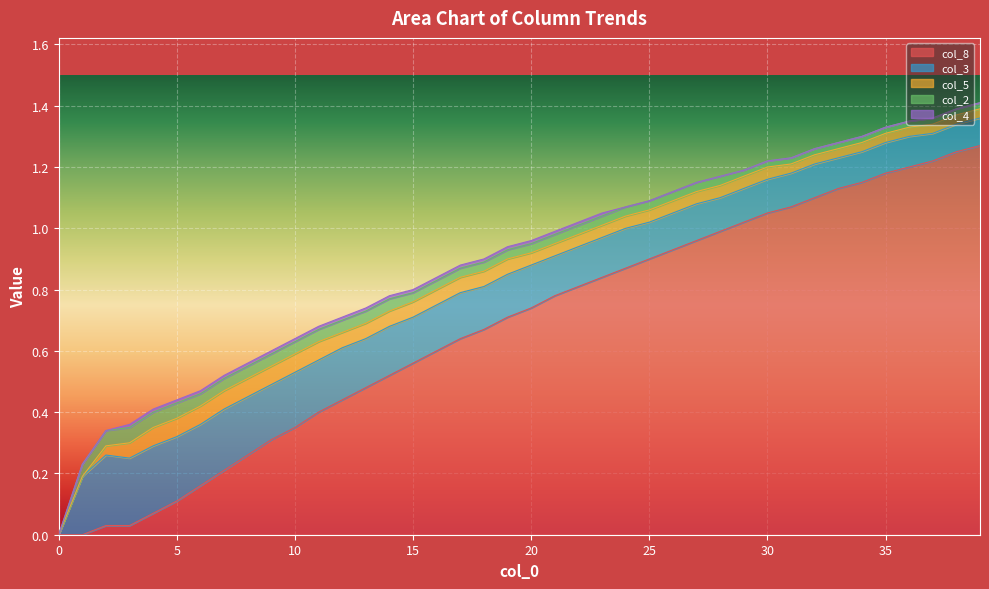

Which has a higher value, 15 or 35?

35